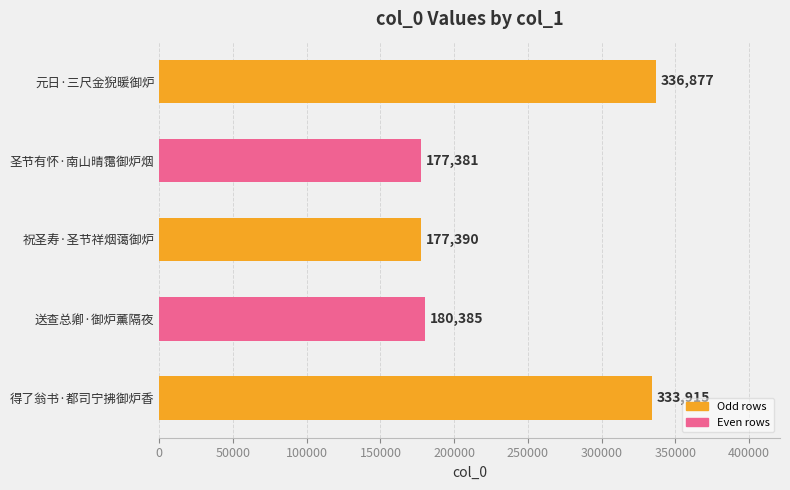

True or false: the data shows 105811 at 得了翁书·都司宁拂御炉香.

False